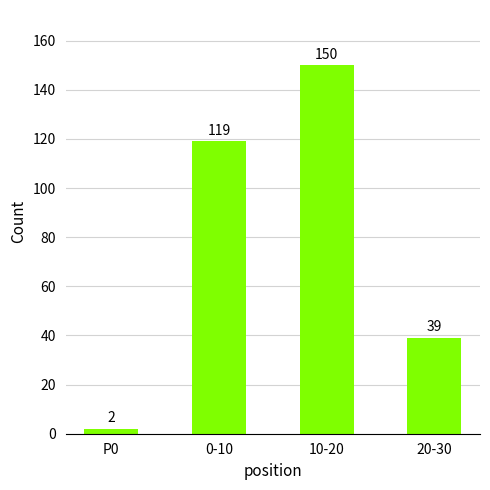

What is the sum of the values at P0 and 10-20?

152